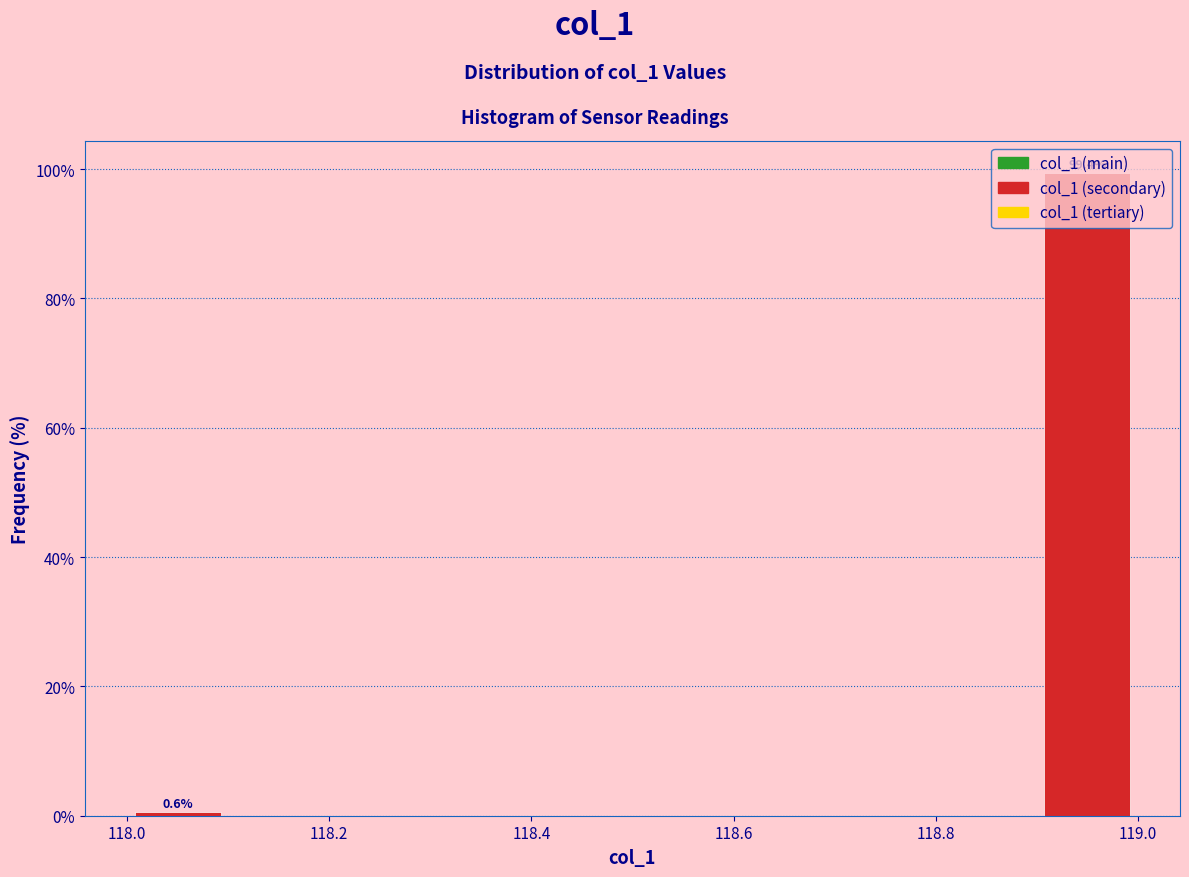

Which range on the x-axis has the tallest bar?

118.9 to 119.0